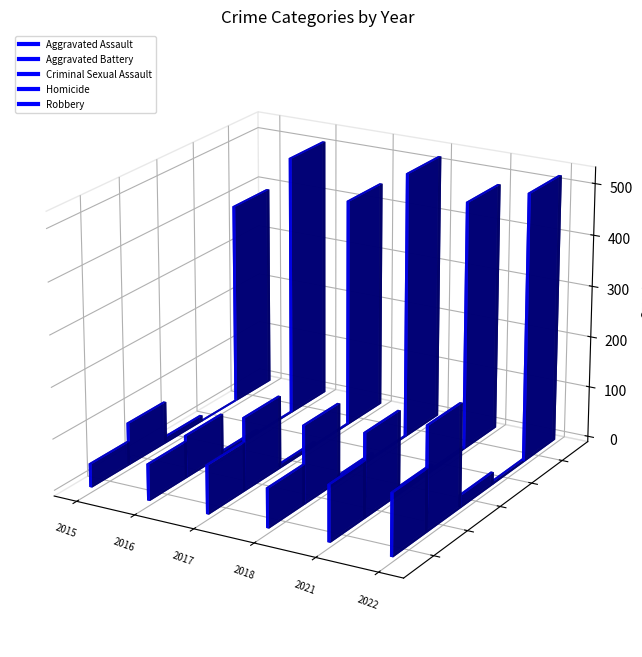

How many data points in Homicide are above 1?

2